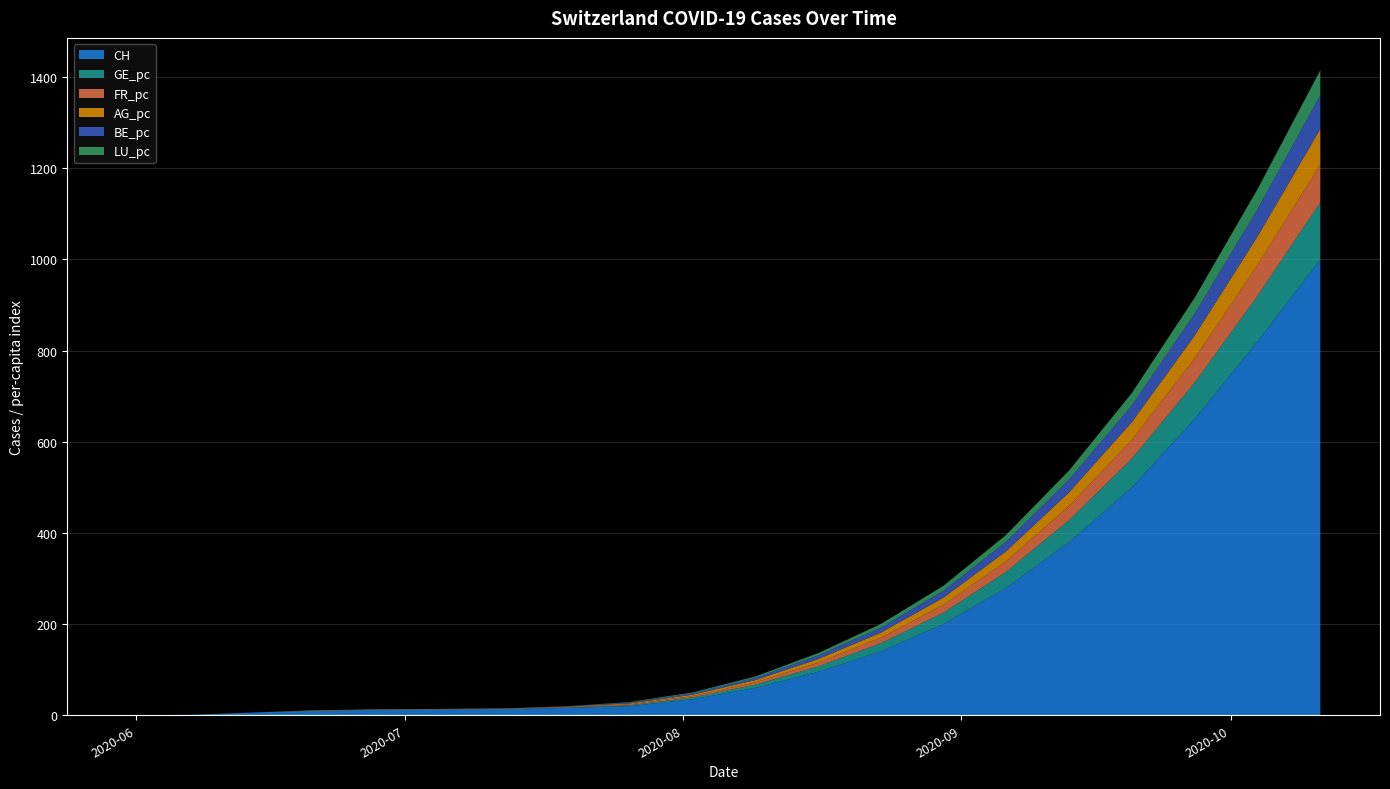

Reading left to right, list all the values displayed in this chart.

CH: 0	1	6	10	12	13	14	16	20	35	60	95	140	200	280	380	500	650	820	1000
GE_pc: 0	0	0	0	0	0	0	1	2	4	7	12	18	25	35	48	63	80	100	125
FR_pc: 0	0	0	0	0	0	0	1	2	3	5	8	12	17	23	31	41	53	67	83
AG_pc: 0	0	0	1	1	1	1	1	2	3	5	8	11	16	22	30	39	50	63	78
BE_pc: 0	0	0	0	0	0	0	1	2	3	5	8	11	15	21	28	37	48	60	74
LU_pc: 0	0	0	0	0	0	0	0	1	2	3	5	8	11	15	20	27	35	44	55